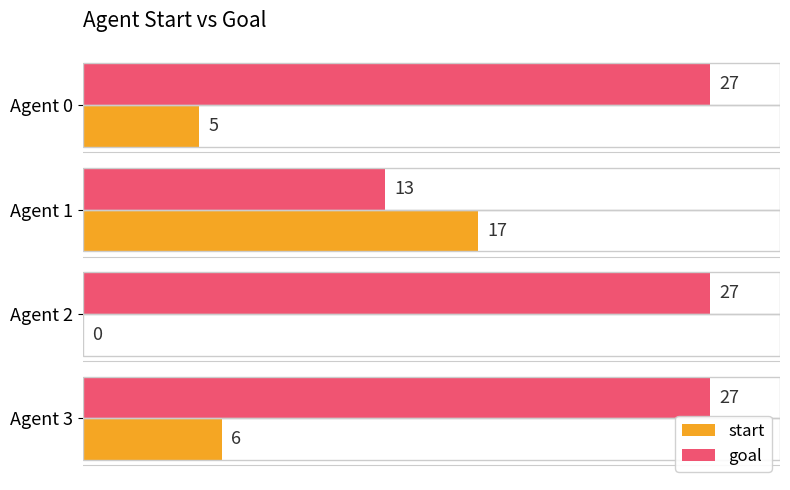

At which label is start closest to 8?

Agent 3